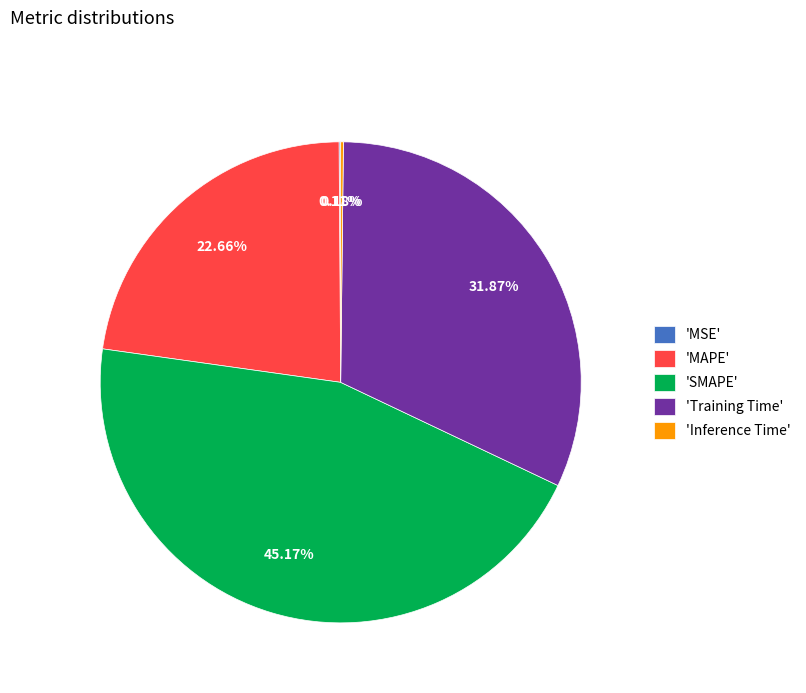

Which slice is the largest?

'SMAPE'